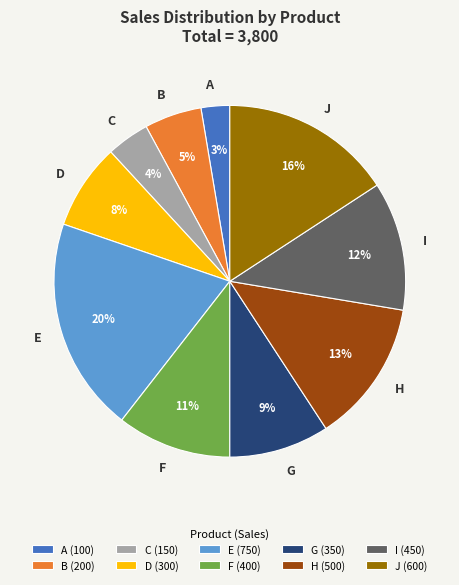

What is the smallest slice in the pie chart?

A